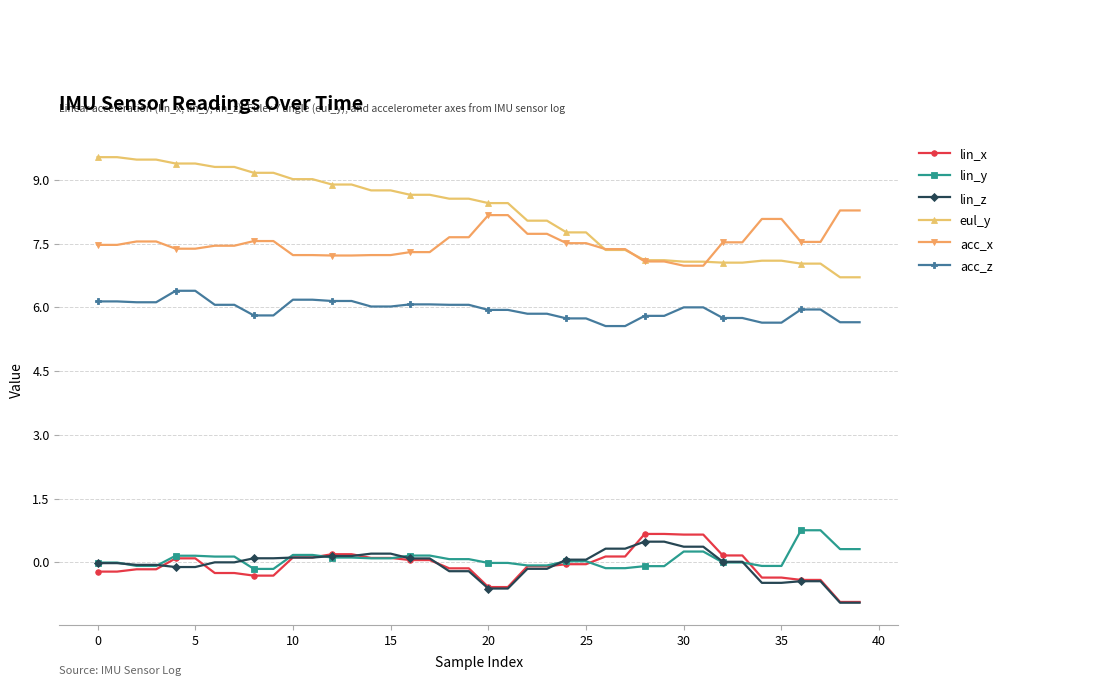

Which series has the widest spread of values?

eul_y